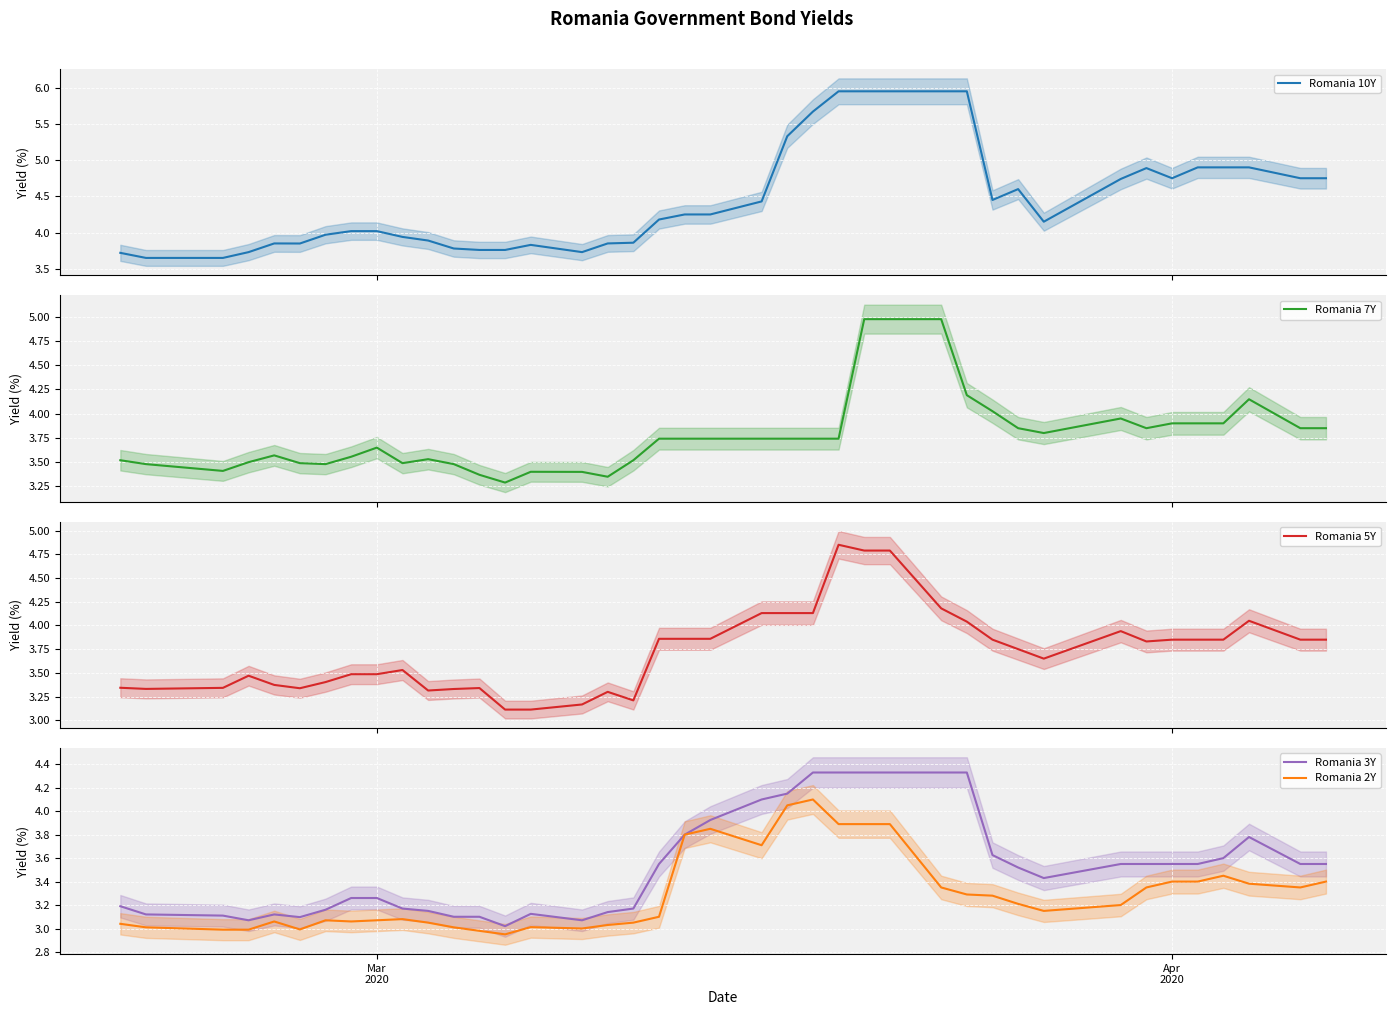

Reading left to right, list all the values displayed in this chart.

Romania 10Y: 3.7	3.6	3.6	3.7	3.9	3.8	4.0	4.0	4.0	3.9	3.9	3.8	3.8	3.8	3.8	3.7	3.9	3.9	4.2	4.2	4.2	4.4	5.3	5.7	6.0	6.0	6.0	6.0	6.0	4.5	4.6	4.2	4.7	4.9	4.8	4.9	4.9	4.9	4.8	4.8
Romania 7Y: 3.5	3.5	3.4	3.5	3.6	3.5	3.5	3.6	3.6	3.5	3.5	3.5	3.4	3.3	3.4	3.4	3.4	3.5	3.7	3.7	3.7	3.7	3.7	3.7	3.7	5.0	5.0	5.0	4.2	4.0	3.9	3.8	4.0	3.9	3.9	3.9	3.9	4.1	3.9	3.9
Romania 5Y: 3.3	3.3	3.3	3.5	3.4	3.3	3.4	3.5	3.5	3.5	3.3	3.3	3.3	3.1	3.1	3.2	3.3	3.2	3.9	3.9	3.9	4.1	4.1	4.1	4.8	4.8	4.8	4.2	4.0	3.9	3.8	3.6	3.9	3.8	3.9	3.9	3.9	4.0	3.9	3.9
Romania 3Y: 3.2	3.1	3.1	3.1	3.1	3.1	3.2	3.3	3.3	3.2	3.1	3.1	3.1	3.0	3.1	3.1	3.1	3.2	3.5	3.8	3.9	4.1	4.2	4.3	4.3	4.3	4.3	4.3	4.3	3.6	3.5	3.4	3.5	3.5	3.5	3.5	3.6	3.8	3.5	3.5
Romania 2Y: 3.0	3.0	3.0	3.0	3.1	3.0	3.1	3.1	3.1	3.1	3.0	3.0	3.0	3.0	3.0	3.0	3.0	3.0	3.1	3.8	3.9	3.7	4.0	4.1	3.9	3.9	3.9	3.4	3.3	3.3	3.2	3.1	3.2	3.4	3.4	3.4	3.5	3.4	3.4	3.4